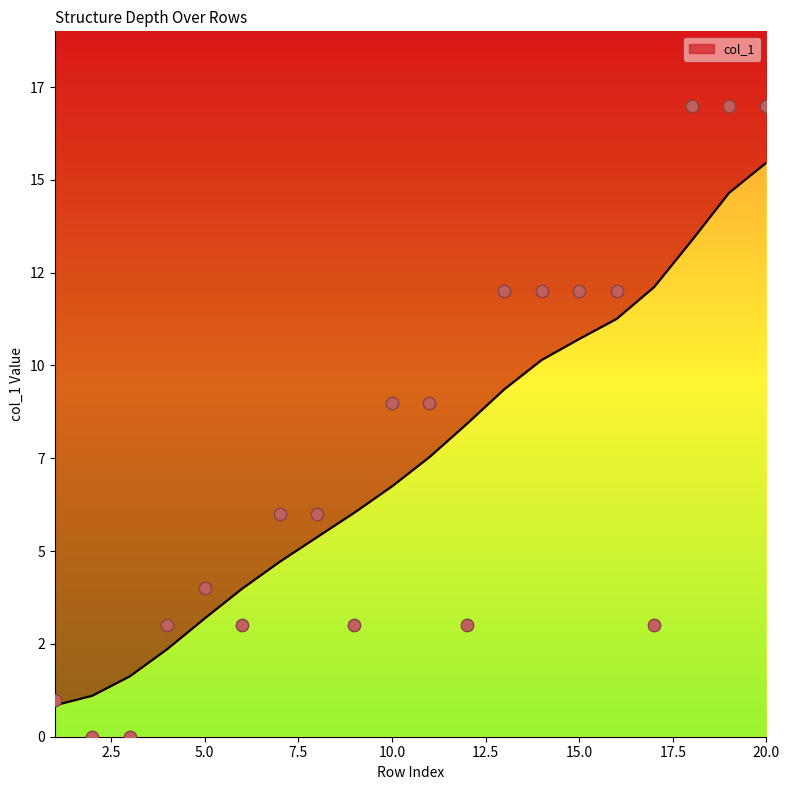

Approximately how many times larger is the value at 20 compared to 4?

5.7